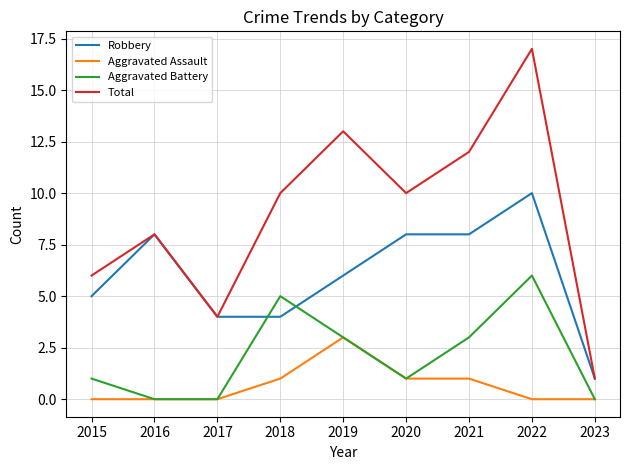

Does the chart have visible grid lines?

Yes